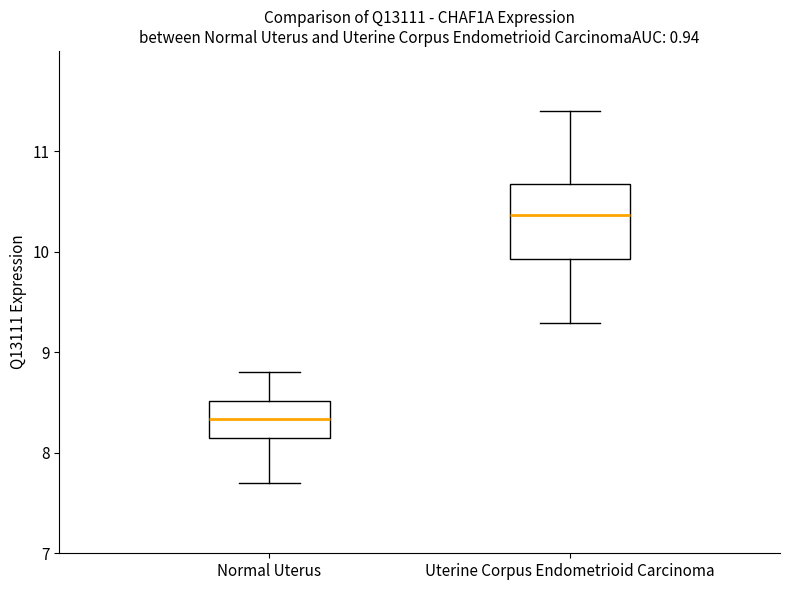

Where is the lower edge of the box for Normal Uterus on the y-axis? The values are not printed on the chart, so give them approximately, as read against the axis.

8.1